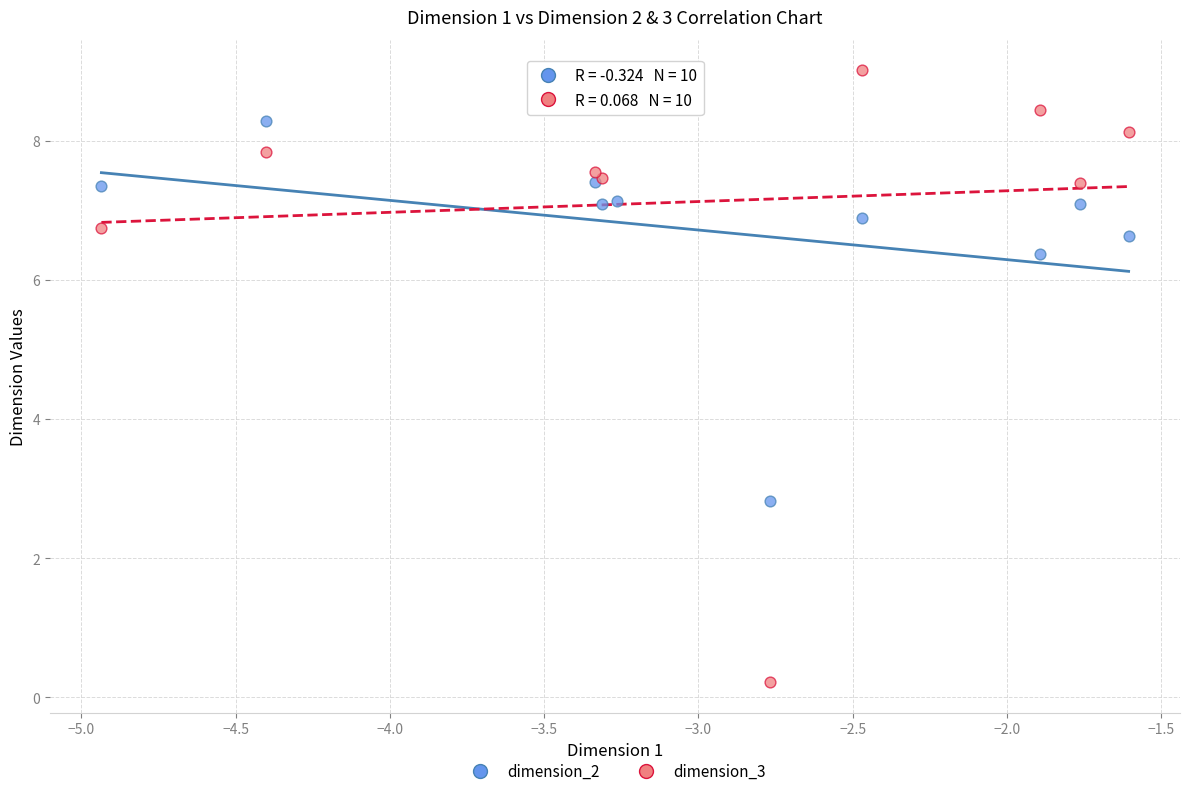

In the dimension_2 series, what Y value is closest to 5?

6.4